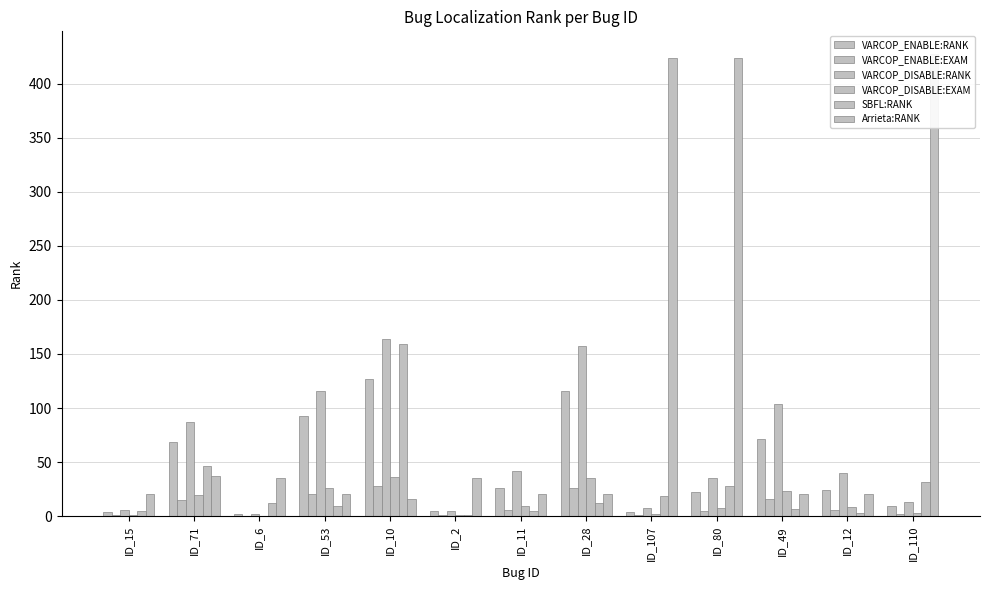

What is the maximum value for SBFL:RANK?

159.0